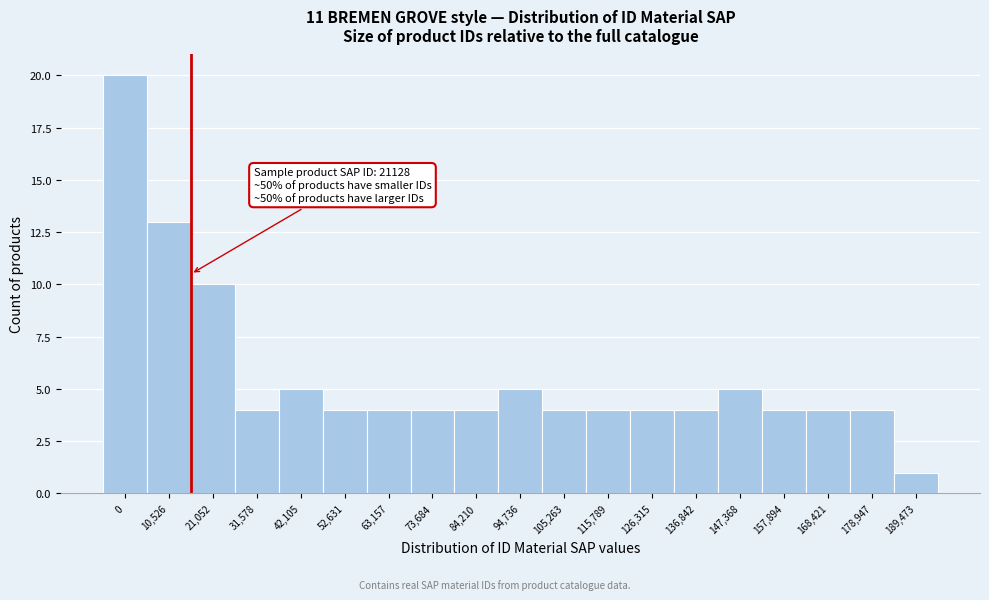

Reading left to right, list all the values displayed in this chart.

20	13	10	4	5	4	4	4	4	5	4	4	4	4	5	4	4	4	1